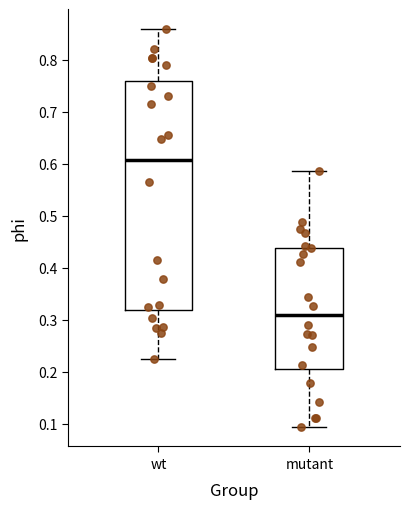

Reading left to right, read every box against the y-axis: the position of its median line, the range the box covers, and the ends of its whiskers. The values are not printed on the chart, so give them approximately, as read against the axis.

wt: median 0.61, box 0.32 to 0.76, whiskers 0.22 to 0.86
mutant: median 0.31, box 0.20 to 0.44, whiskers 0.09 to 0.59